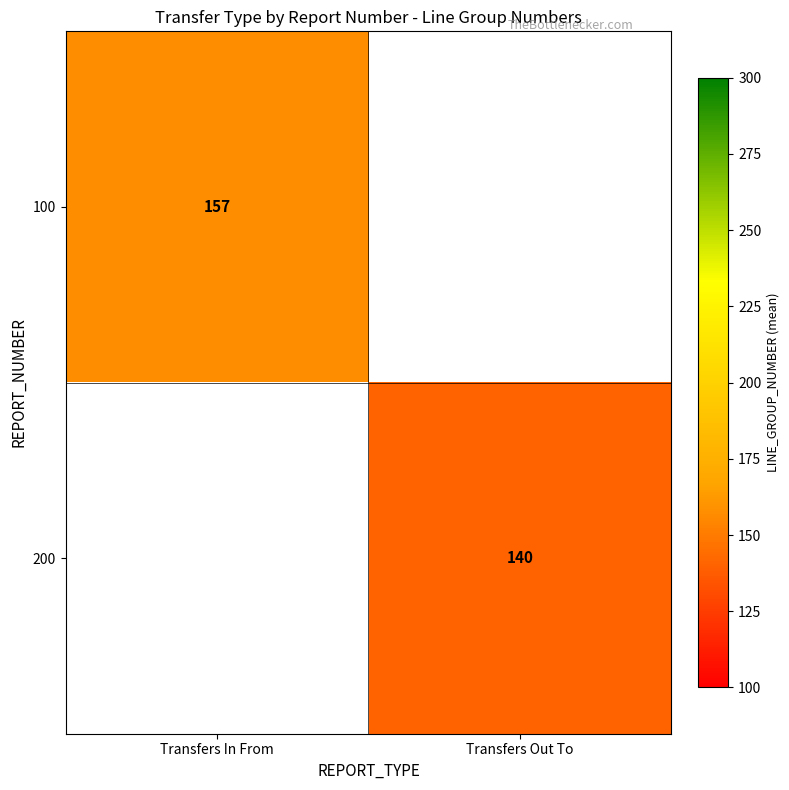

Which has a higher value, Transfers Out To or Transfers In From?

Transfers In From